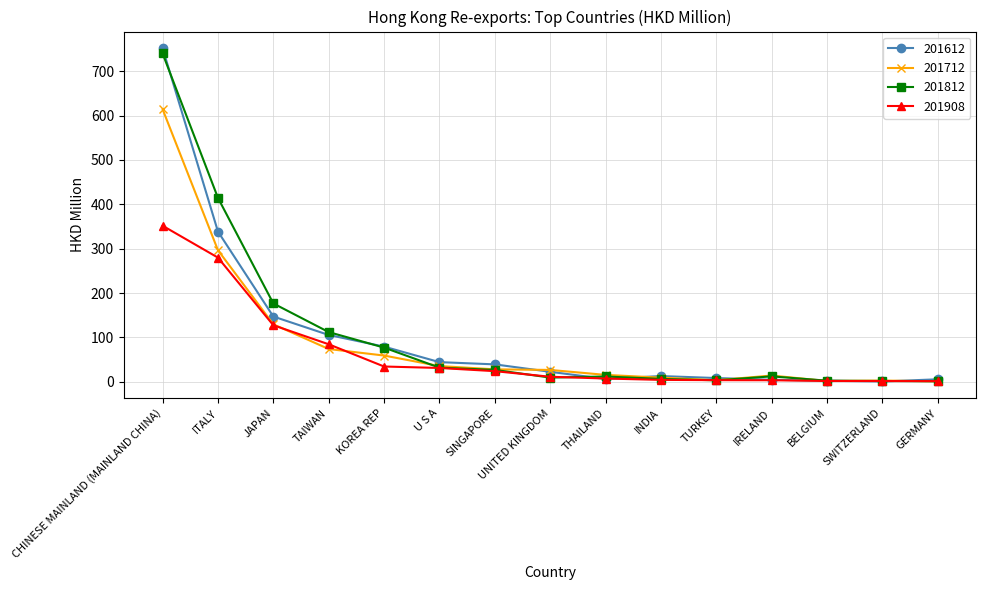

At which category is the sum across all series the highest?

CHINESE MAINLAND (MAINLAND CHINA)